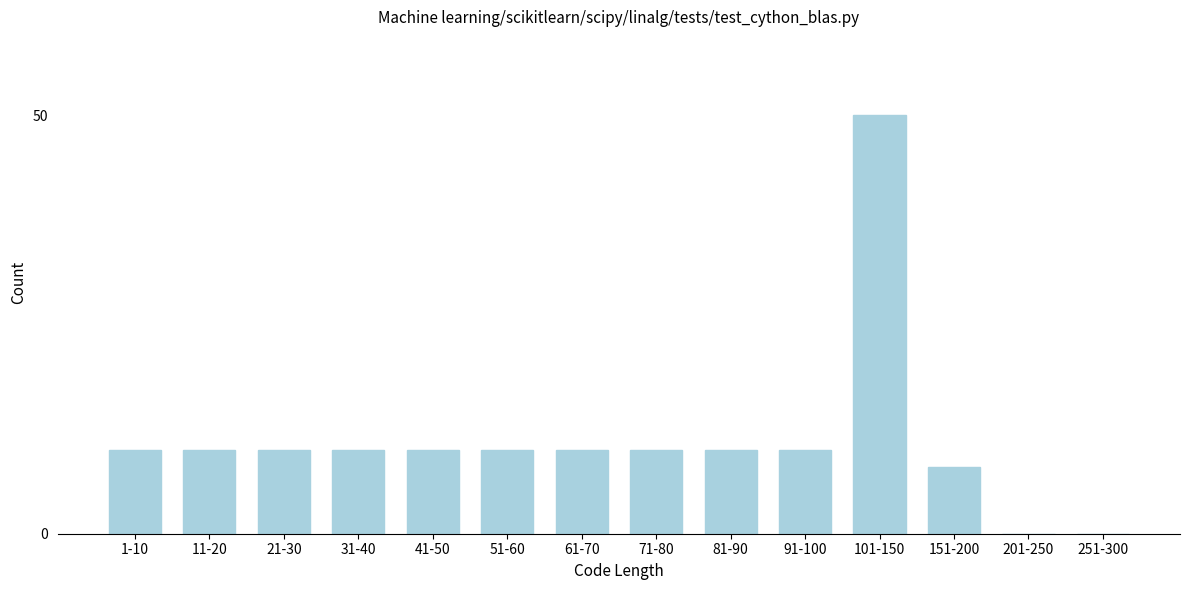

Reading left to right, transcribe all the data shown in this chart.

1-10=10	11-20=10	21-30=10	31-40=10	41-50=10	51-60=10	61-70=10	71-80=10	81-90=10	91-100=10	101-150=50	151-200=8	201-250=0	251-300=0